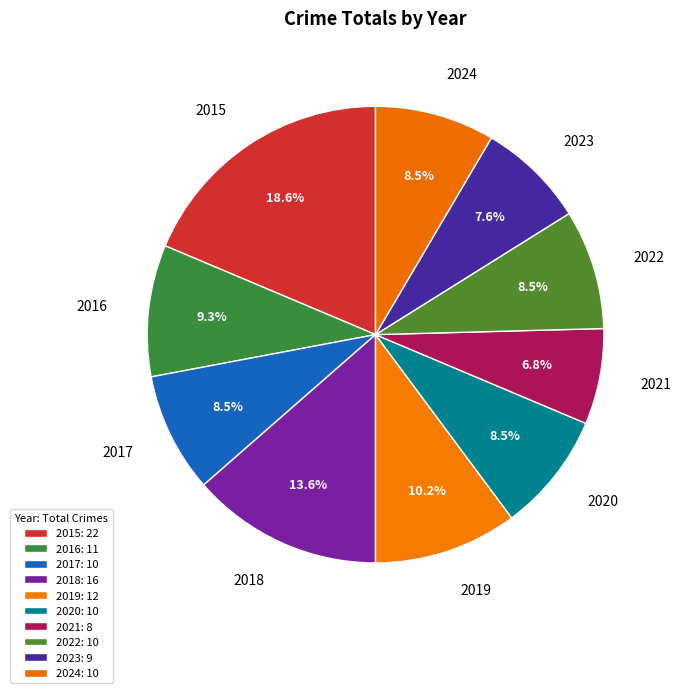

Which category has the biggest portion of the pie?

2015